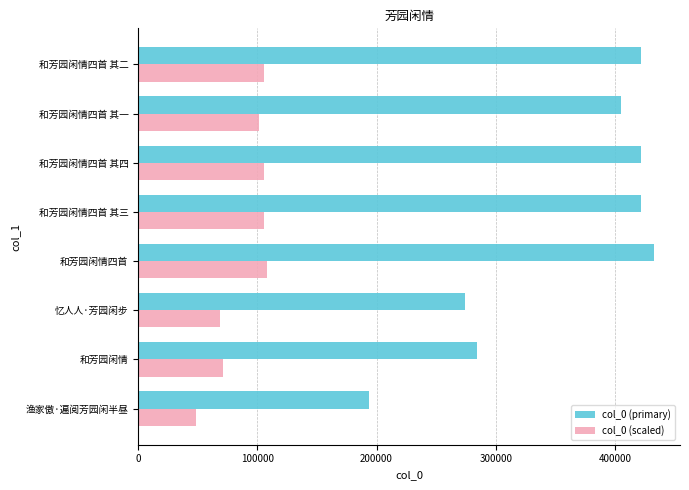

Is it true that col_0 (primary) equals 181010.4 at 忆人人·芳园闲步?

False